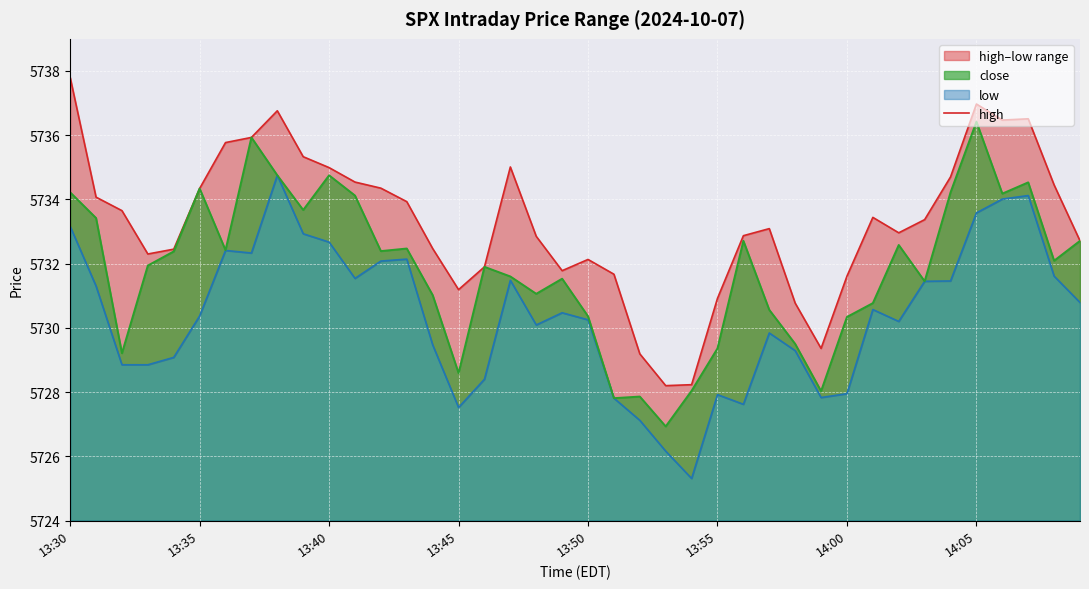

Reading left to right, extract all data points from this chart.

high: 5737.8	5734.1	5733.6	5732.3	5732.4	5734.3	5735.8	5735.9	5736.8	5735.3	5735.0	5734.5	5734.4	5733.9	5732.5	5731.2	5731.9	5735.0	5732.9	5731.8	5732.1	5731.7	5729.2	5728.2	5728.2	5730.9	5732.9	5733.1	5730.8	5729.4	5731.6	5733.4	5733.0	5733.4	5734.7	5737.0	5736.5	5736.5	5734.4	5732.7
low: 5733.2	5731.3	5728.9	5728.9	5729.1	5730.4	5732.4	5732.3	5734.8	5732.9	5732.7	5731.5	5732.1	5732.1	5729.5	5727.5	5728.4	5731.5	5730.1	5730.5	5730.2	5727.8	5727.1	5726.2	5725.3	5727.9	5727.6	5729.8	5729.3	5727.8	5727.9	5730.6	5730.2	5731.4	5731.5	5733.6	5734.0	5734.1	5731.6	5730.8
close: 5734.2	5733.4	5729.2	5731.9	5732.4	5734.3	5732.4	5735.9	5734.8	5733.7	5734.8	5734.1	5732.4	5732.5	5731.0	5728.6	5731.9	5731.6	5731.1	5731.5	5730.4	5727.8	5727.9	5726.9	5728.0	5729.4	5732.7	5730.6	5729.5	5728.0	5730.3	5730.8	5732.6	5731.4	5734.2	5736.4	5734.2	5734.5	5732.1	5732.7